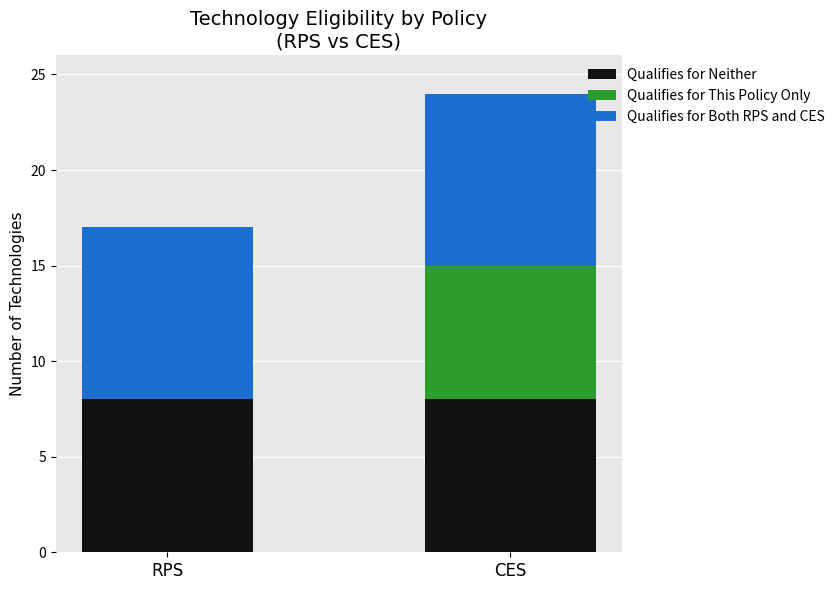

Is it true that Qualifies for Neither equals 12 at CES?

False